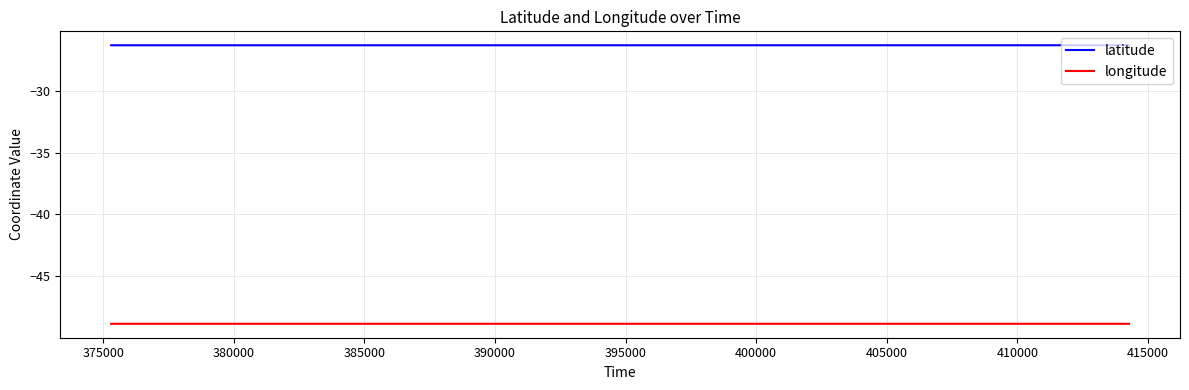

Rank the series by their maximum value, from lowest to highest.

longitude, latitude